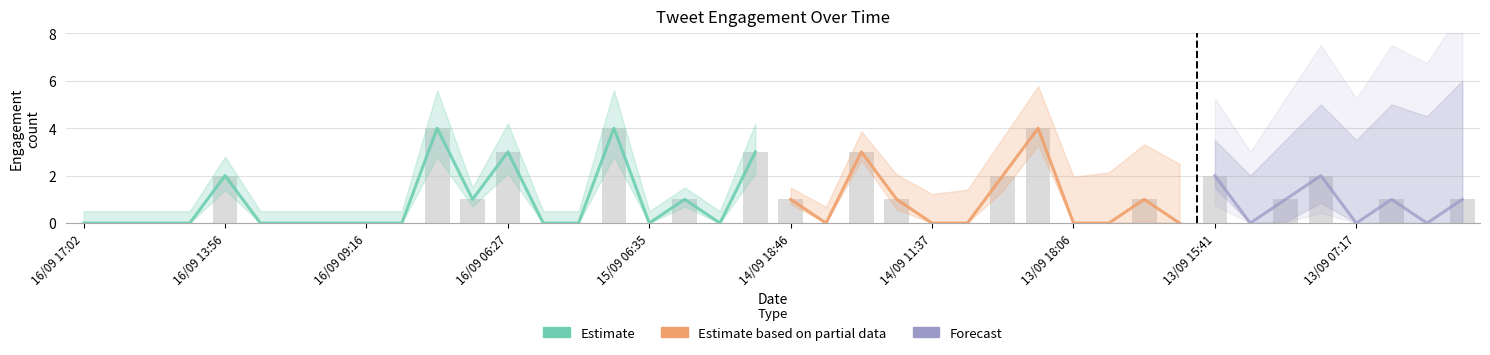

What is the average value?

1